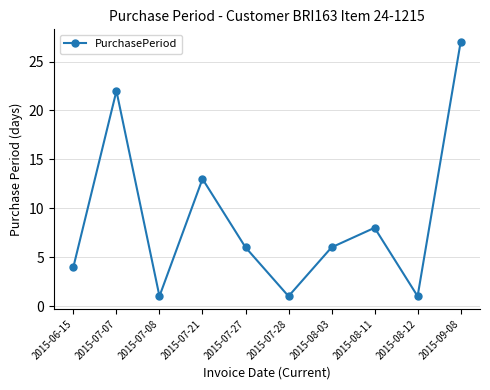

Reading right to left, extract all data points from this chart.

27	1	8	6	1	6	13	1	22	4